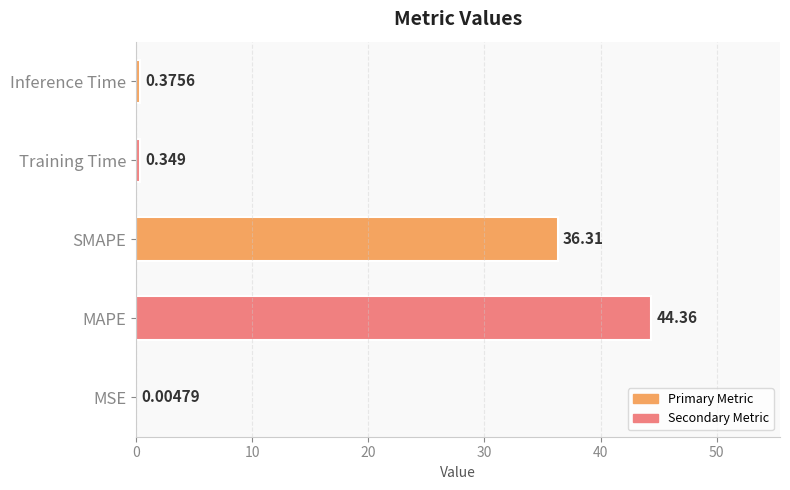

Between MSE and MAPE, which is larger?

MAPE